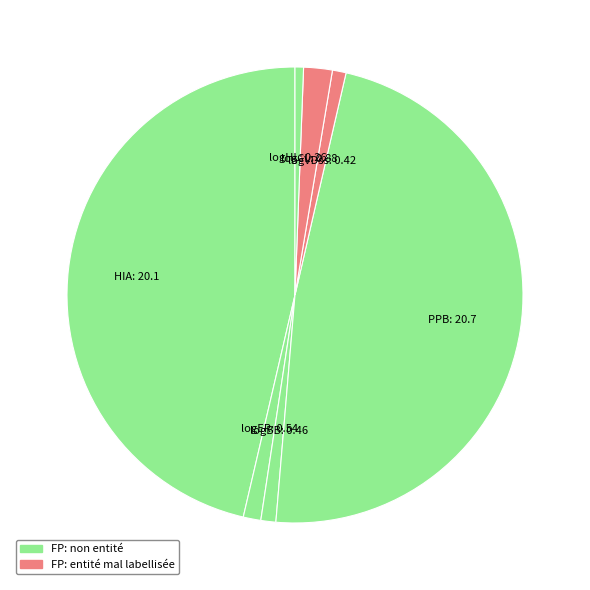

How many segments does this pie chart have?

7